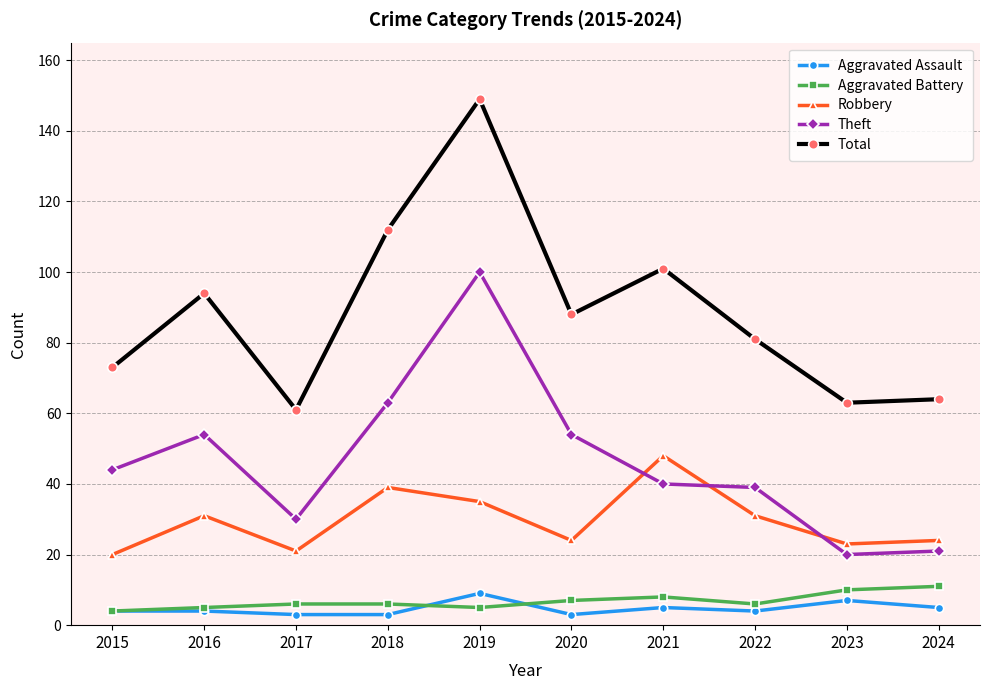

How many lines are shown in the chart?

5